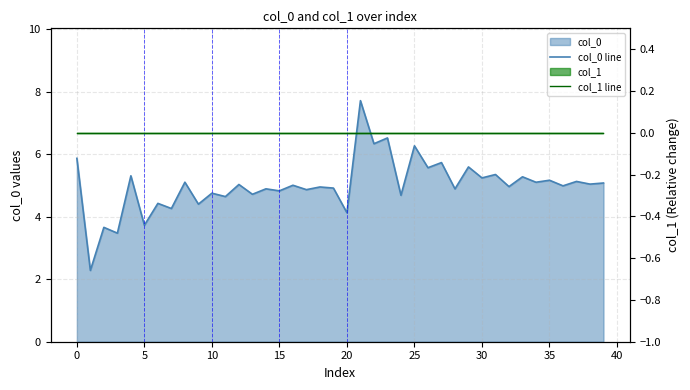

Is the value of col_1 line at 10 greater than the value of col_0 line at 39?

No